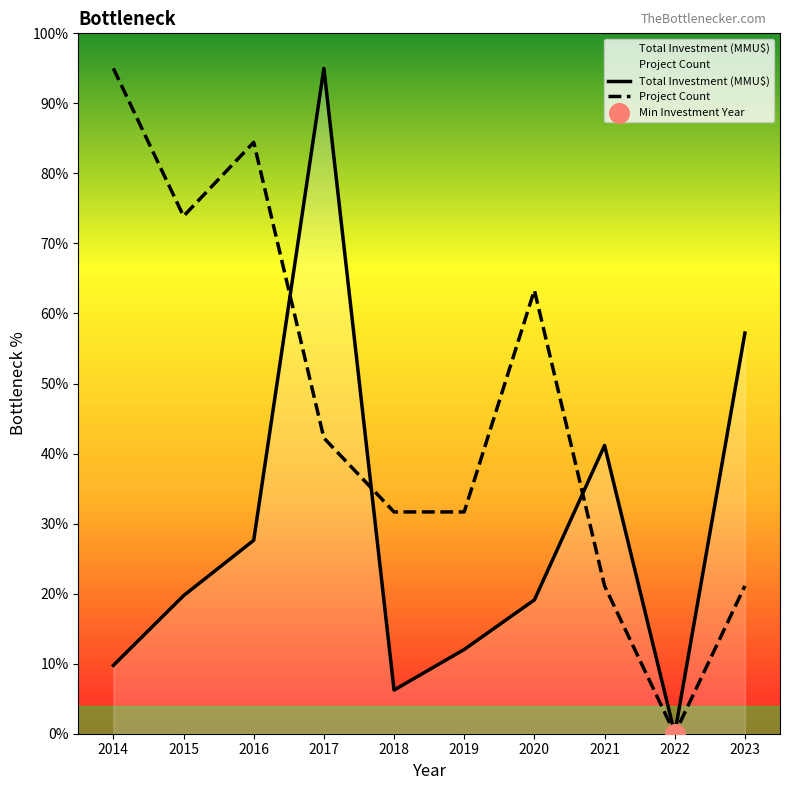

Which series reaches the minimum Y coordinate?

Total Investment (MMU$)